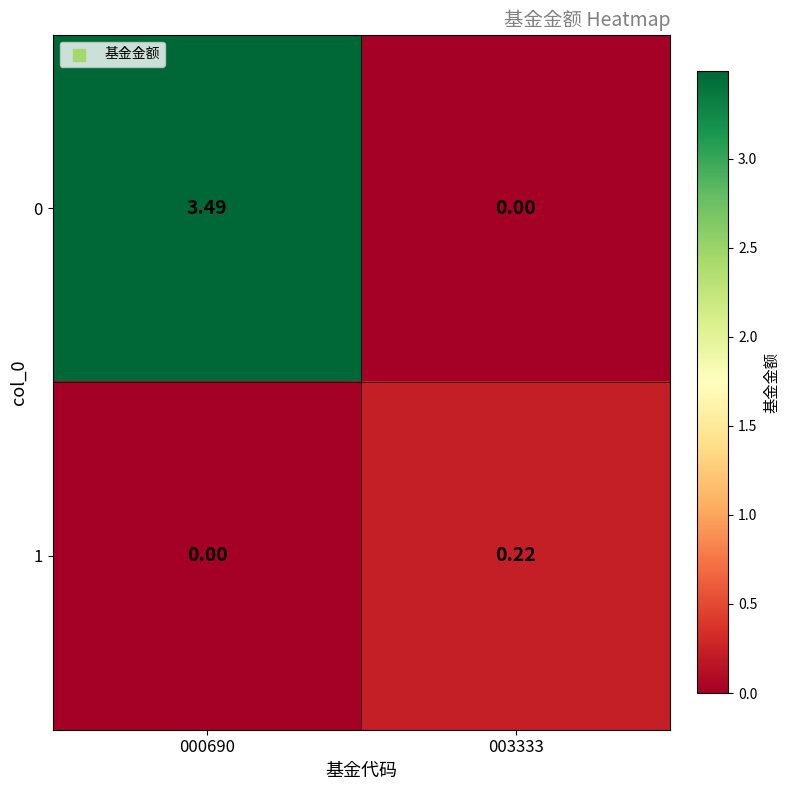

Is the value of 1 at 003333 greater than the value of 0 at 003333?

Yes